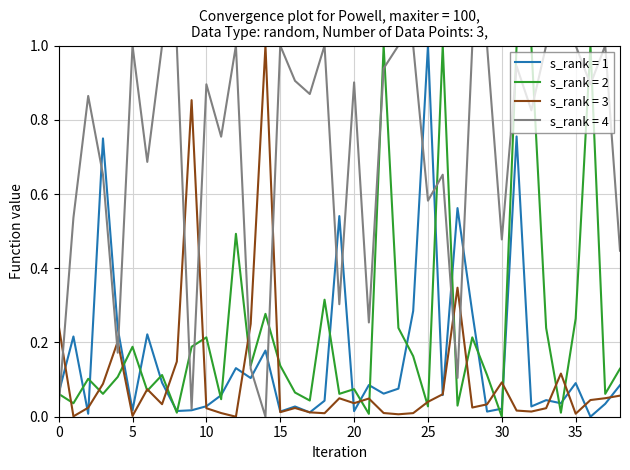

Which series has the largest total across all categories?

s_rank = 4